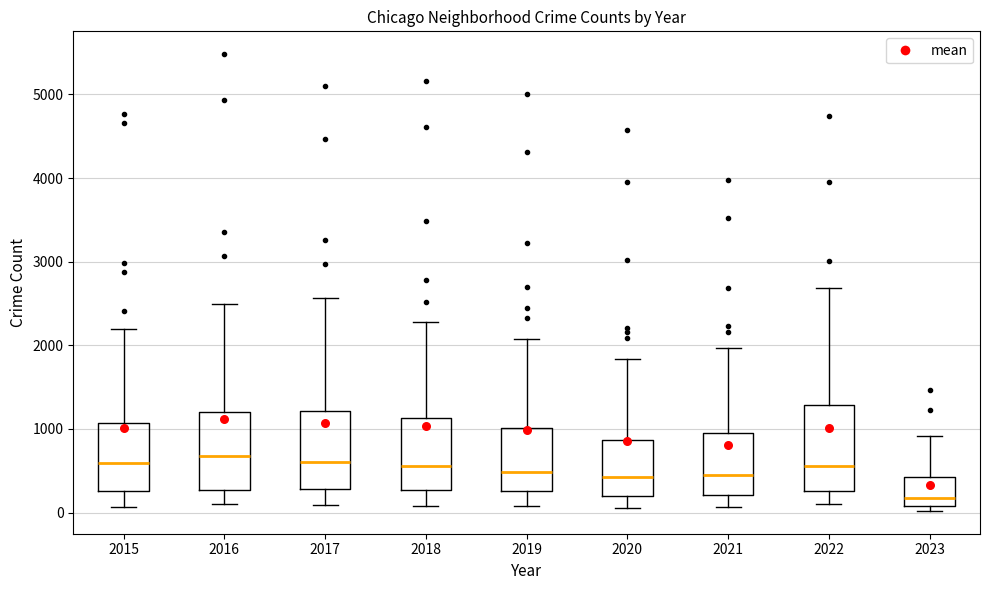

Where does the median line of the box at x = 2016 sit on the y-axis? The values are not printed on the chart, so give them approximately, as read against the axis.

700